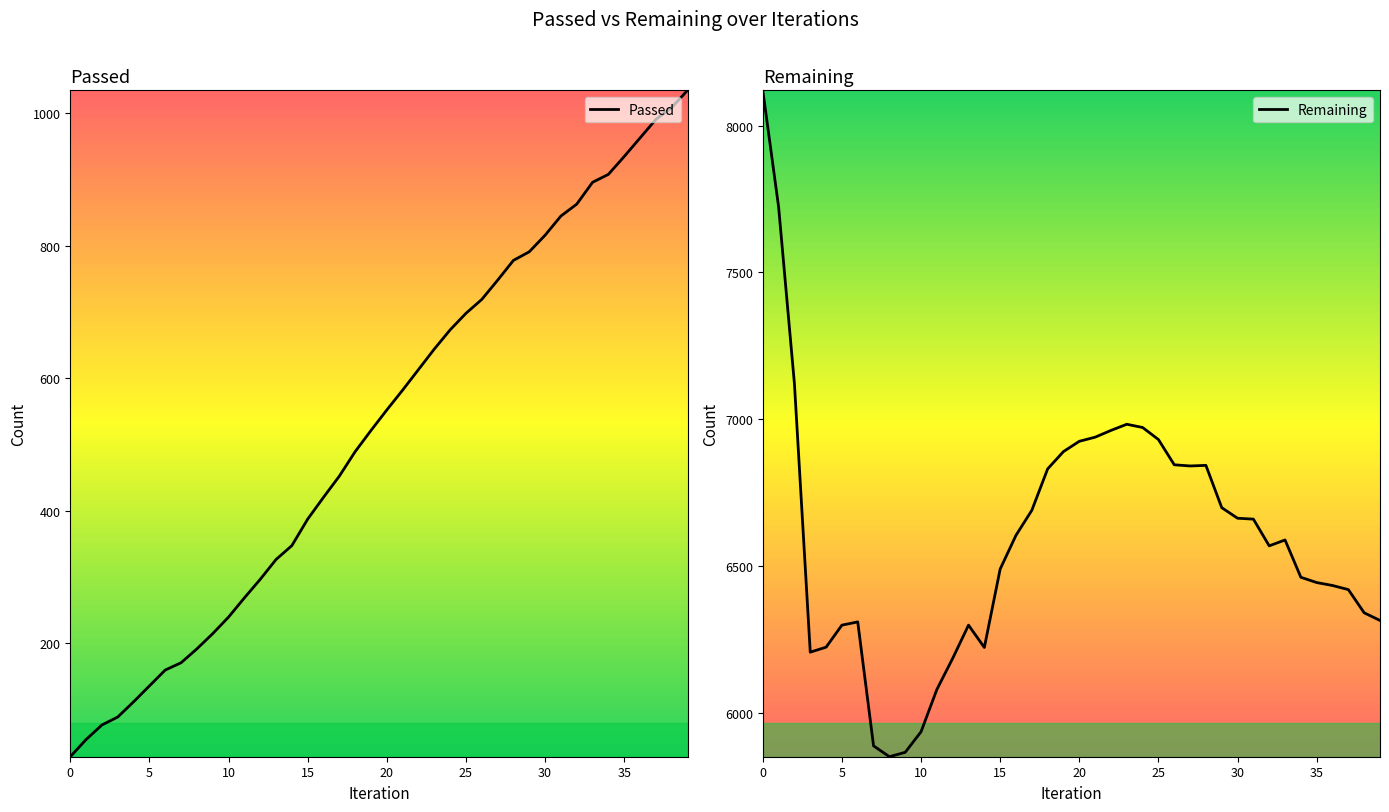

How many lines are shown in the chart?

2